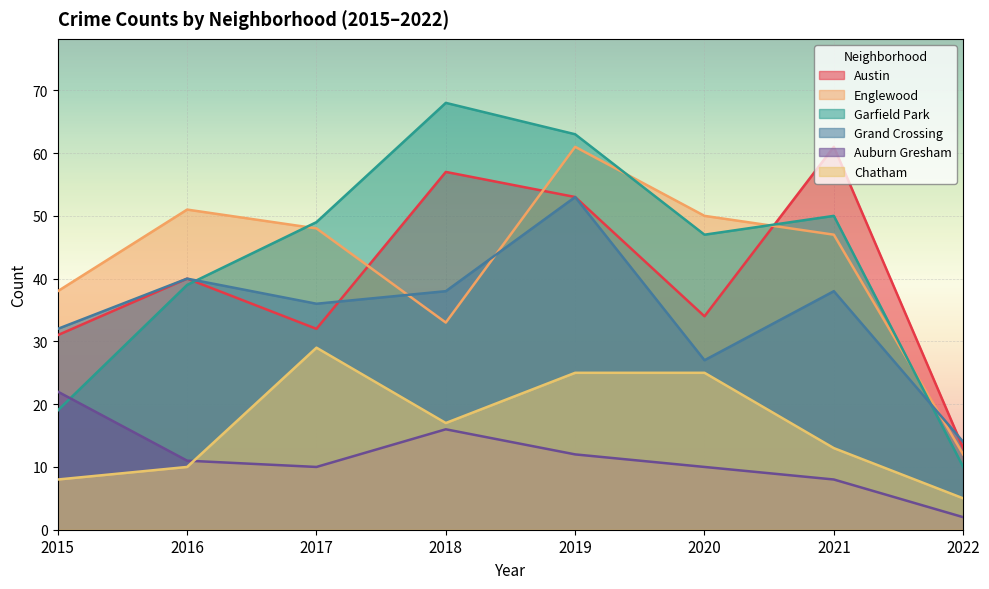

At which label is Chatham closest to 17?

2018